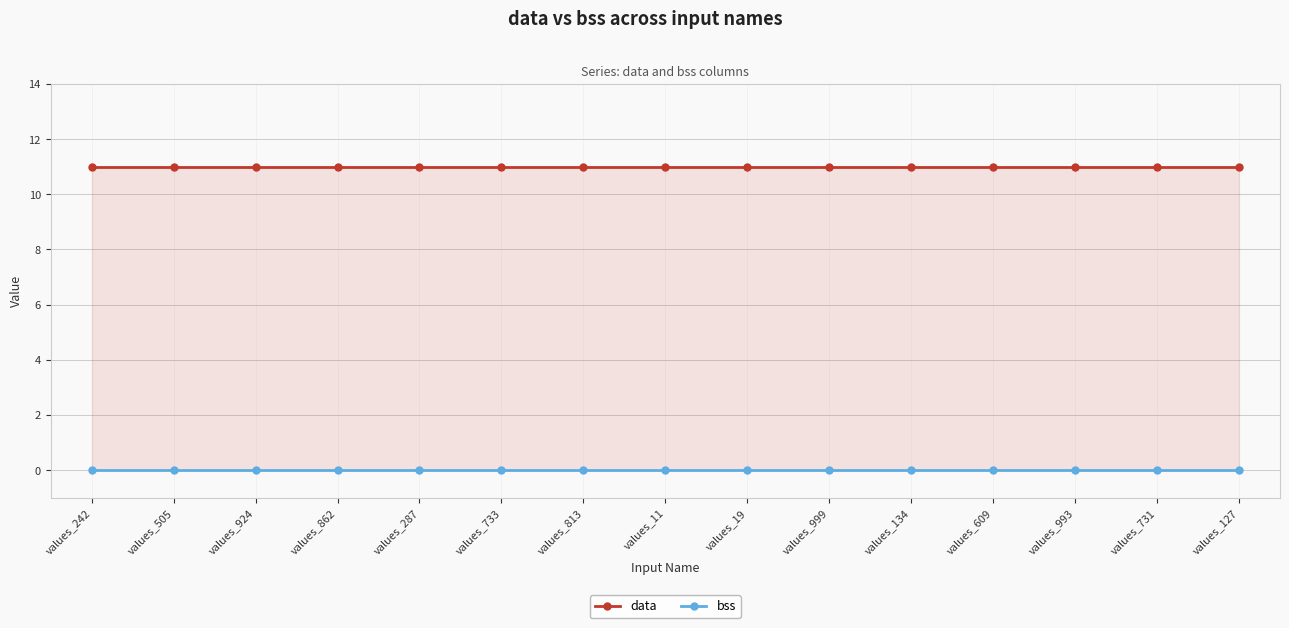

Between values_505 and values_993, which series saw the biggest shift?

data